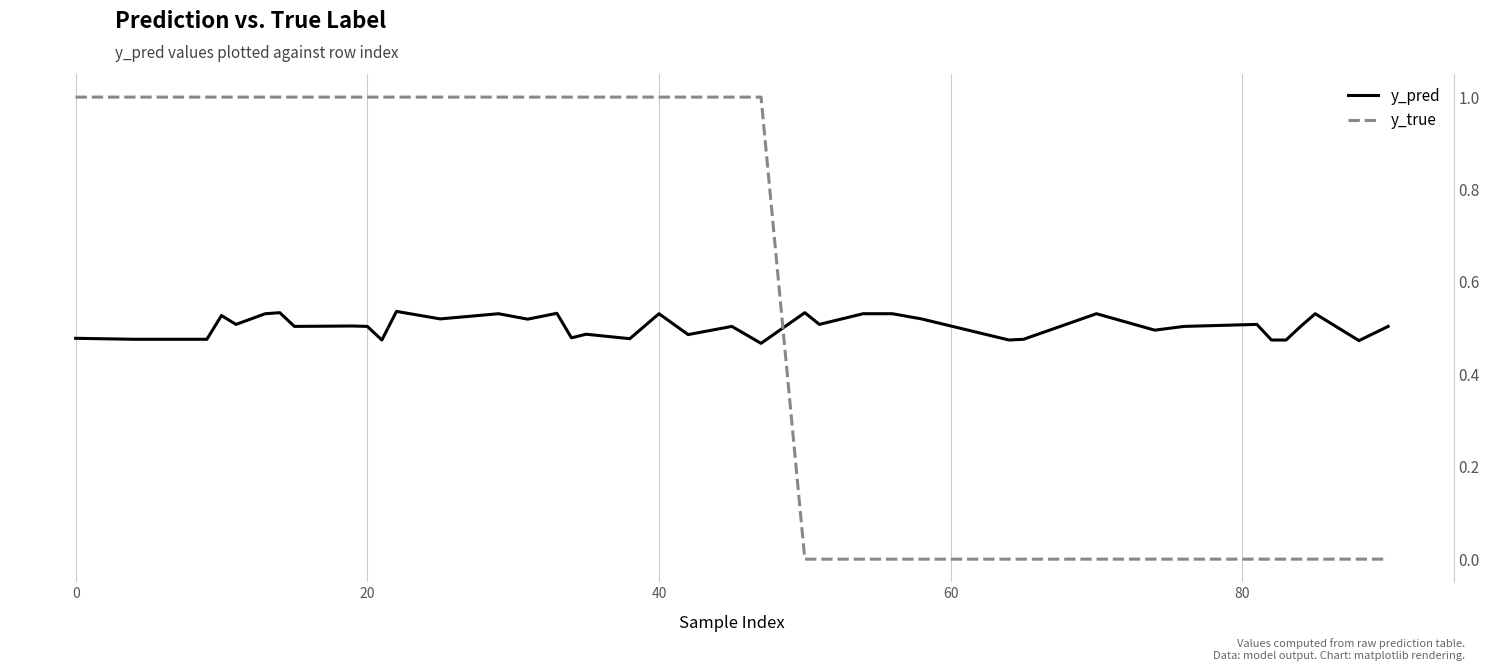

True or false: y_true and y_pred intersect in this chart.

True